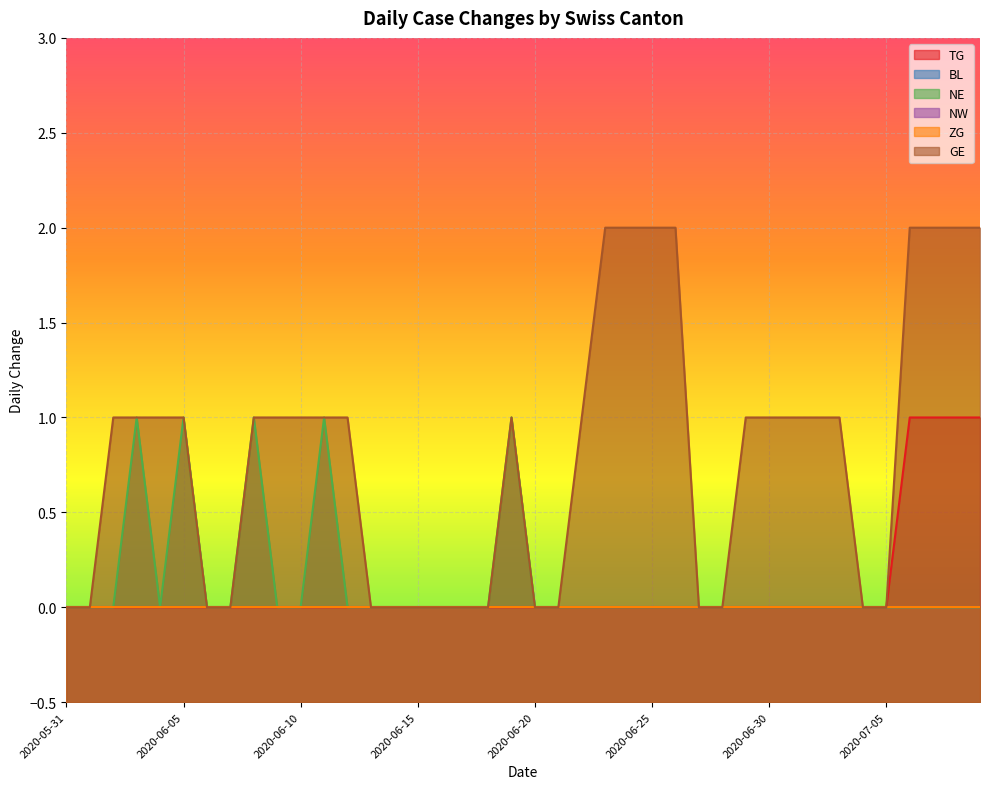

The value of TG at 2020-06-26 is 0. True or false?

True